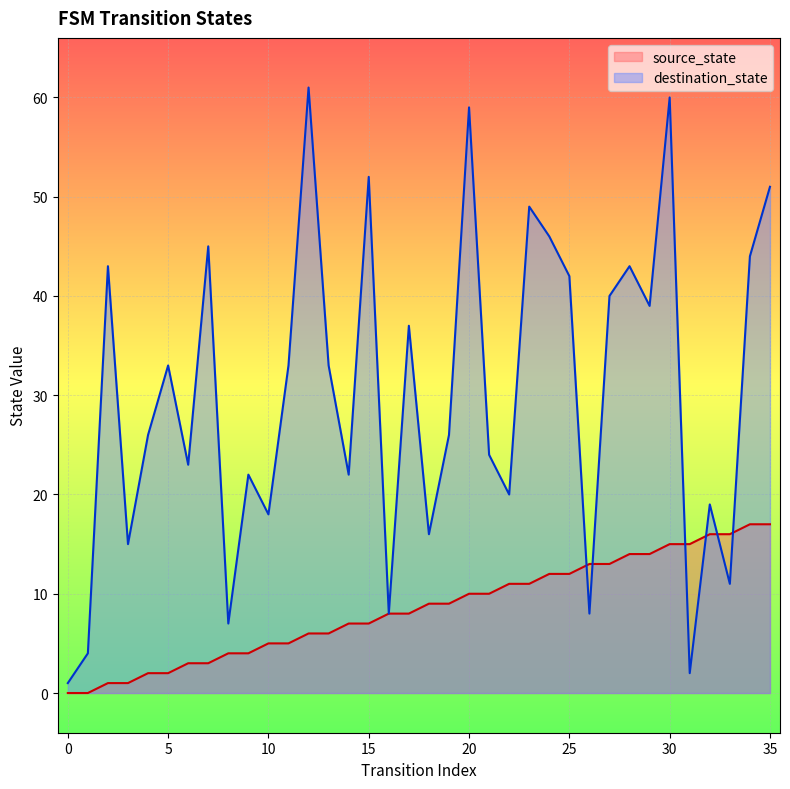

List the series in order of their overall mean, highest first.

destination_state, source_state